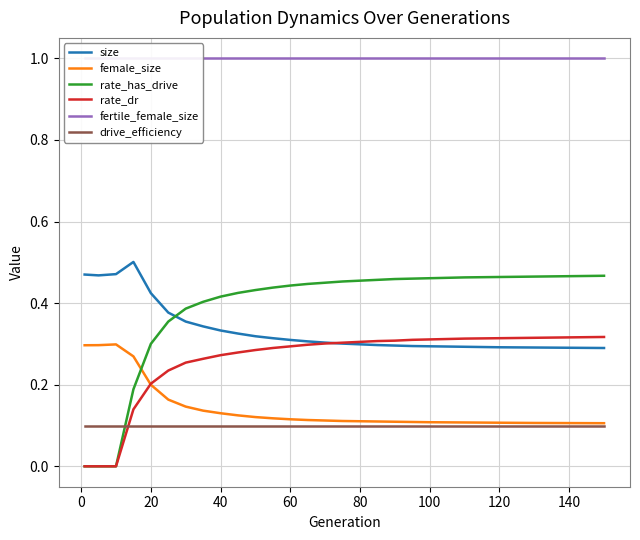

At how many categories does at least one series exceed 0?

26